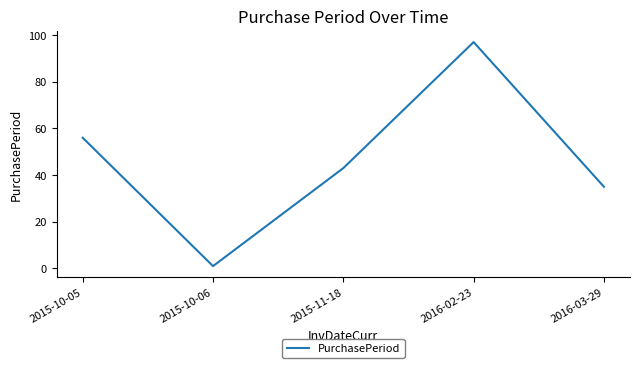

Which category has the lowest value across all series?

2015-10-06